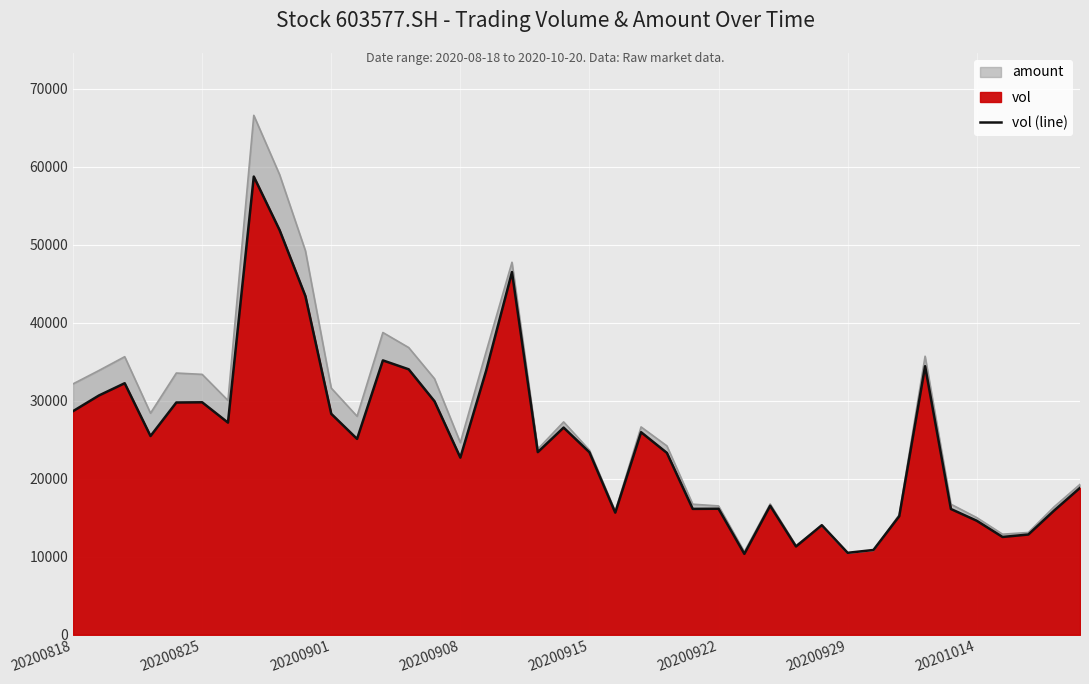

True or false: there are more than 0 points higher than both neighbors.

True